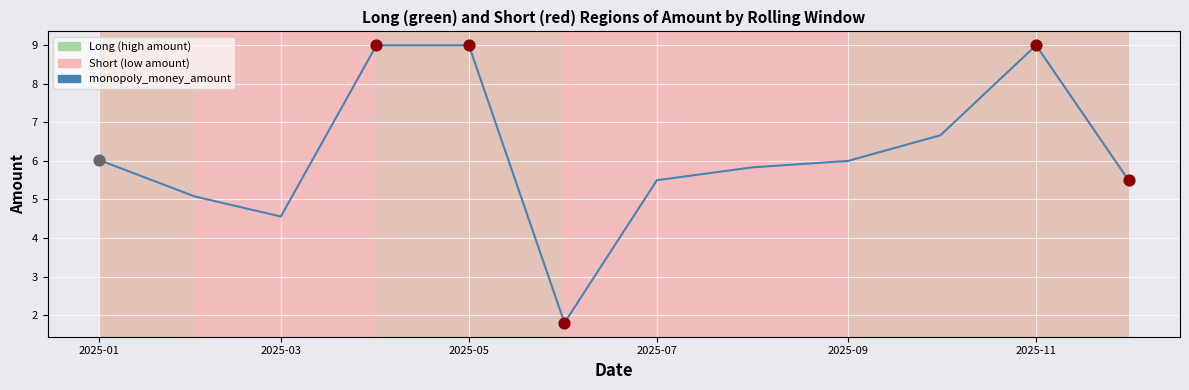

What is the minimum value shown in the chart?

1.8